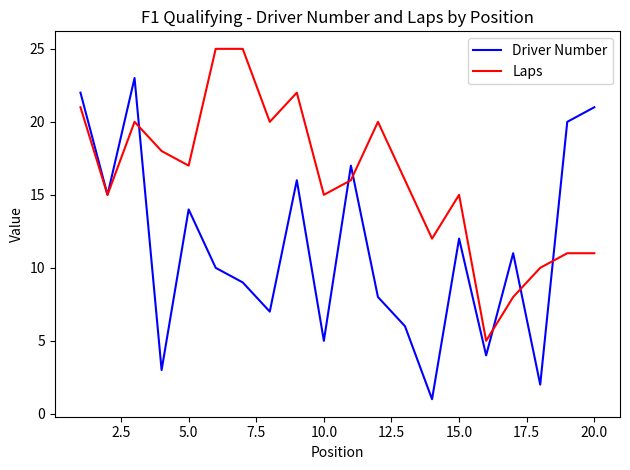

Reading left to right, what are all the values shown in this chart?

Driver Number: 22	15	23	3	14	10	9	7	16	5	17	8	6	1	12	4	11	2	20	21
Laps: 21	15	20	18	17	25	25	20	22	15	16	20	16	12	15	5	8	10	11	11